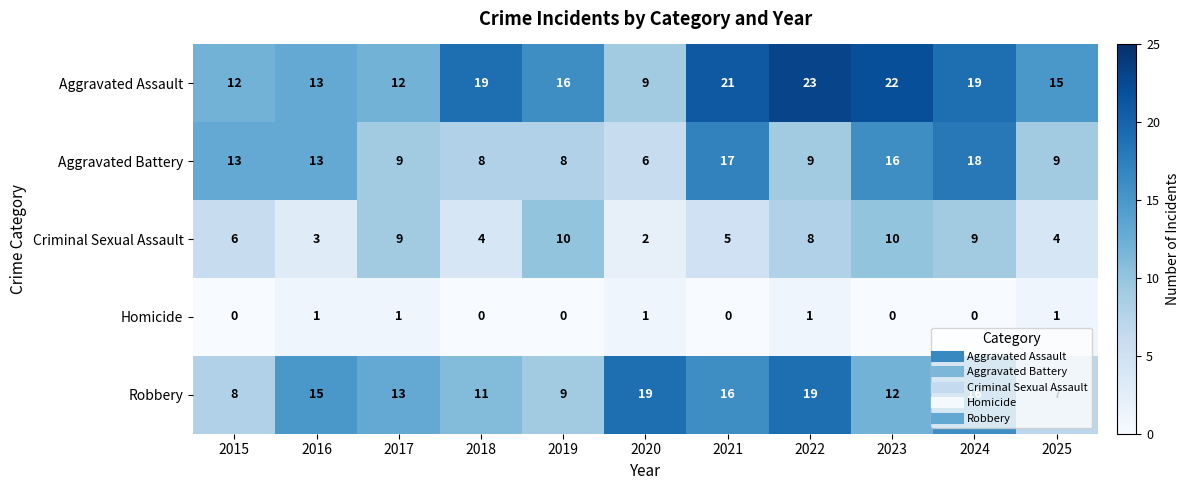

What is the difference between the maximum and minimum values in the Robbery series?

12